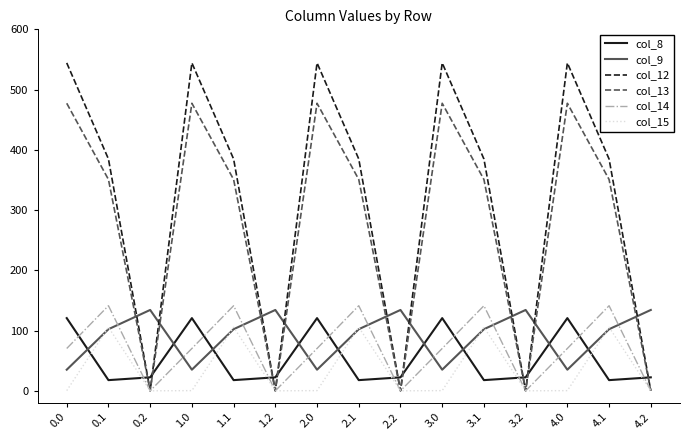

How many lines are shown in the chart?

6